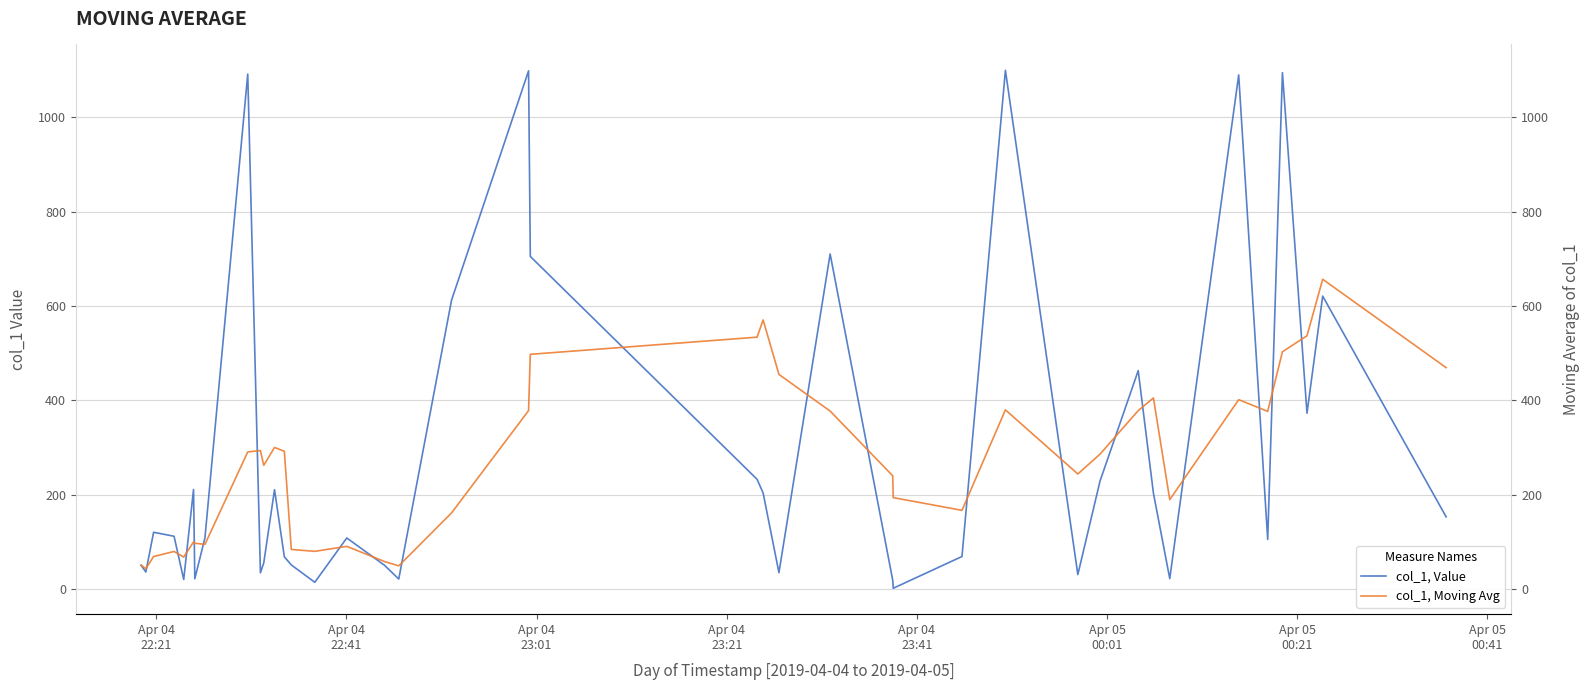

Reading left to right, list all the values displayed in this chart.

col_1, Value: 50.2	35.8	120.2	111.7	20.0	210.8	21.6	108.5	1091.9	34.3	55.1	210.4	68.0	50.9	14.1	108.1	50.4	21.1	612.4	1098.8	705.2	232.4	203.6	34.5	710.4	18.5	1.4	68.8	1099.9	30.5	228.8	463.0	203.0	21.9	1090.1	105.0	1094.9	372.7	621.0	152.8
col_1, Moving Avg: 50.2	43.0	68.7	79.5	67.6	99.7	96.9	94.5	290.5	293.4	262.3	300.0	292.0	83.7	79.7	90.3	58.3	48.9	161.2	378.1	497.6	534.0	570.5	454.9	377.2	239.9	193.7	166.7	379.8	243.8	285.9	378.2	405.0	189.4	401.4	376.6	503.0	536.9	656.7	469.3